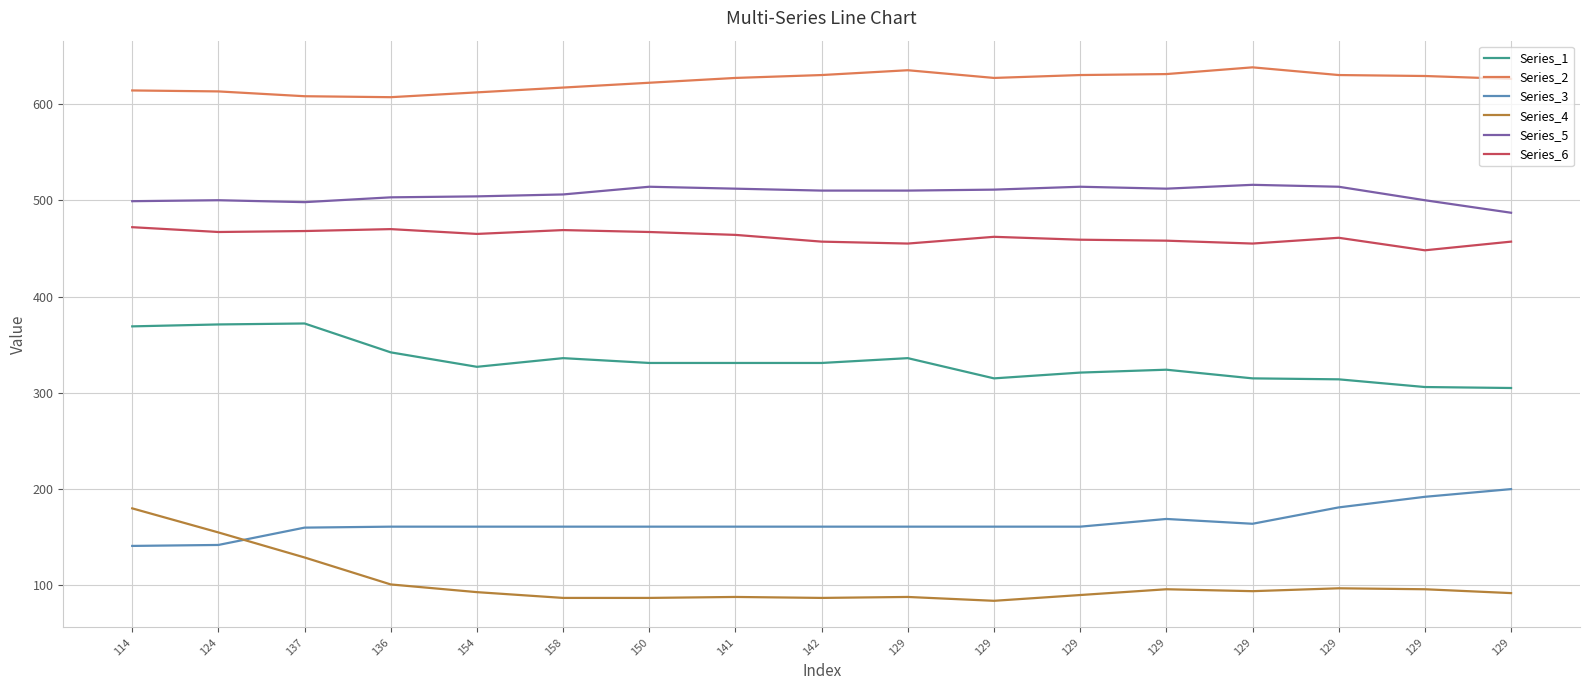

What are all the series names shown in the legend?

Series_1, Series_2, Series_3, Series_4, Series_5, Series_6